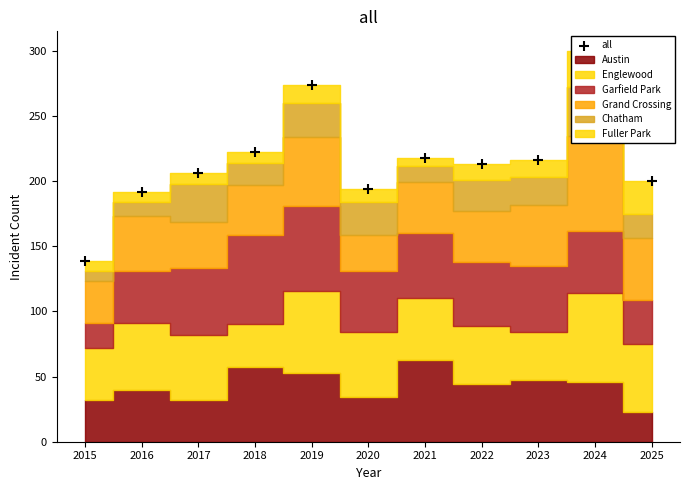

What is the change in value from 2018 to 2024?

+78